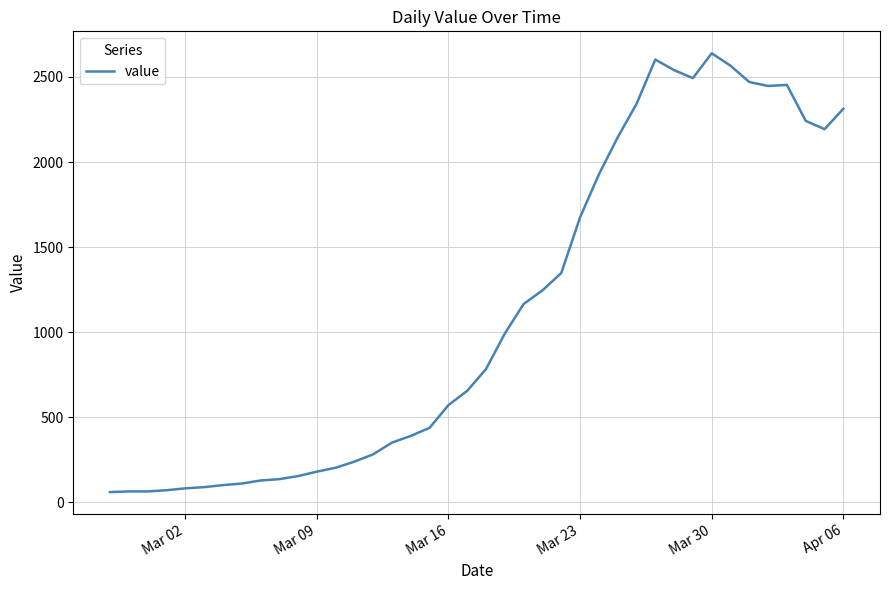

What is the greatest value displayed?

2639